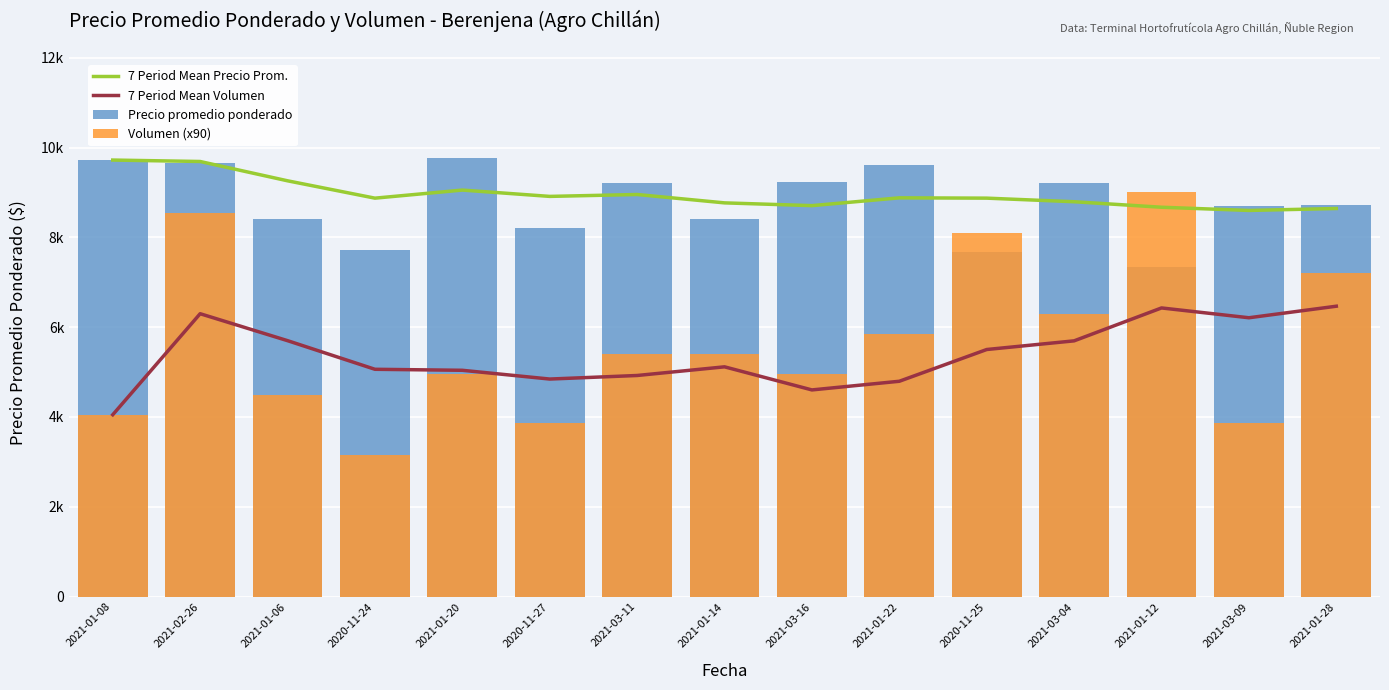

Which category has the lowest value in the Volumen (x90) series?

2020-11-24